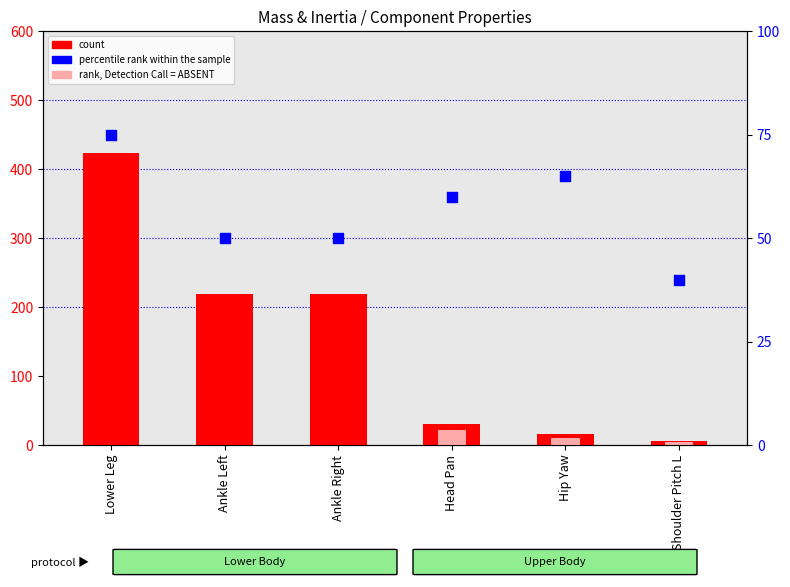

Which series reaches the maximum Y coordinate?

count